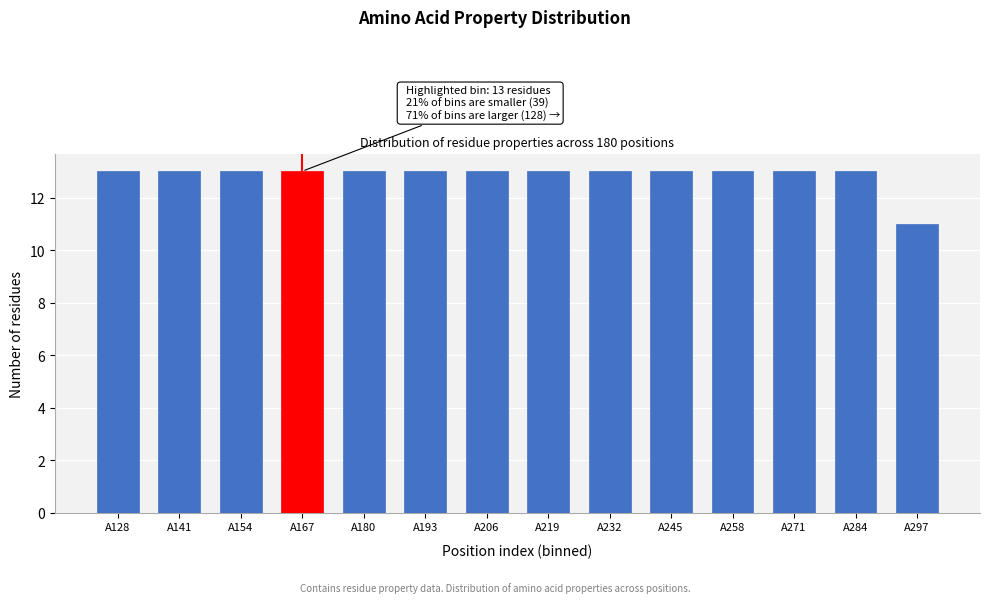

Reading left to right, transcribe all the data shown in this chart.

13	13	13	13	13	13	13	13	13	13	13	13	13	11